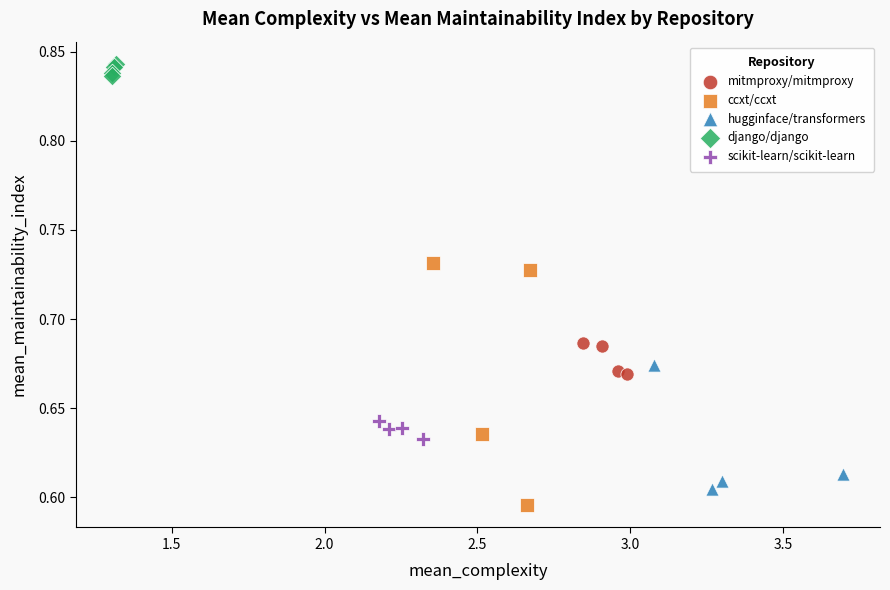

Which series has the largest Y range (max minus min)?

ccxt/ccxt